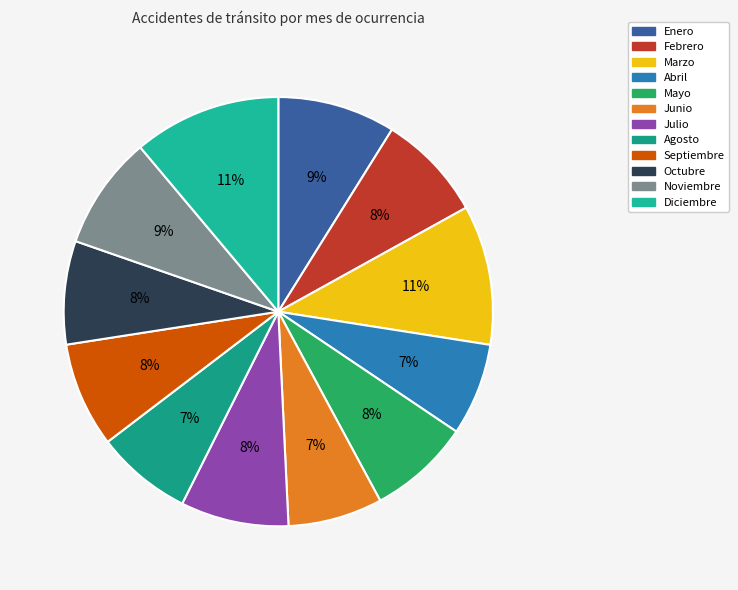

Approximately how many times larger is the value at Octubre compared to Marzo?

0.7